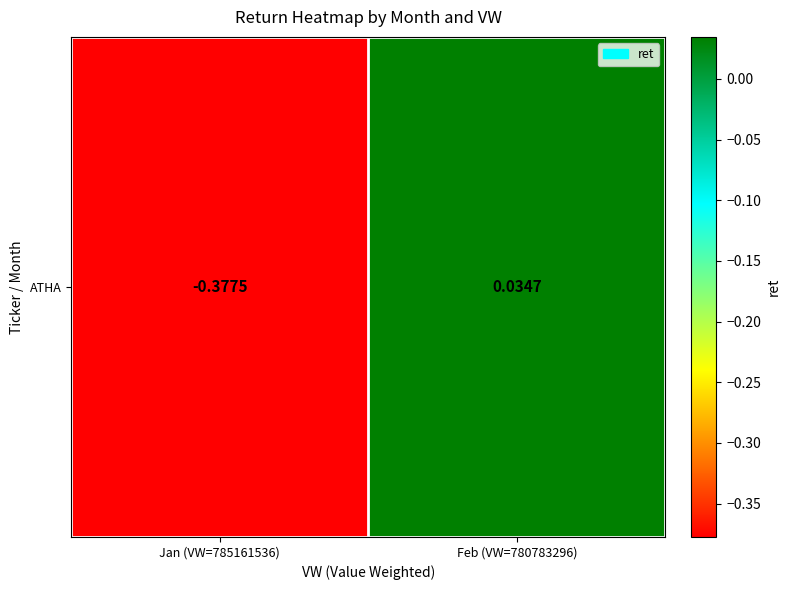

Is it true that the value at Feb (VW=780783296) is 0.0?

True